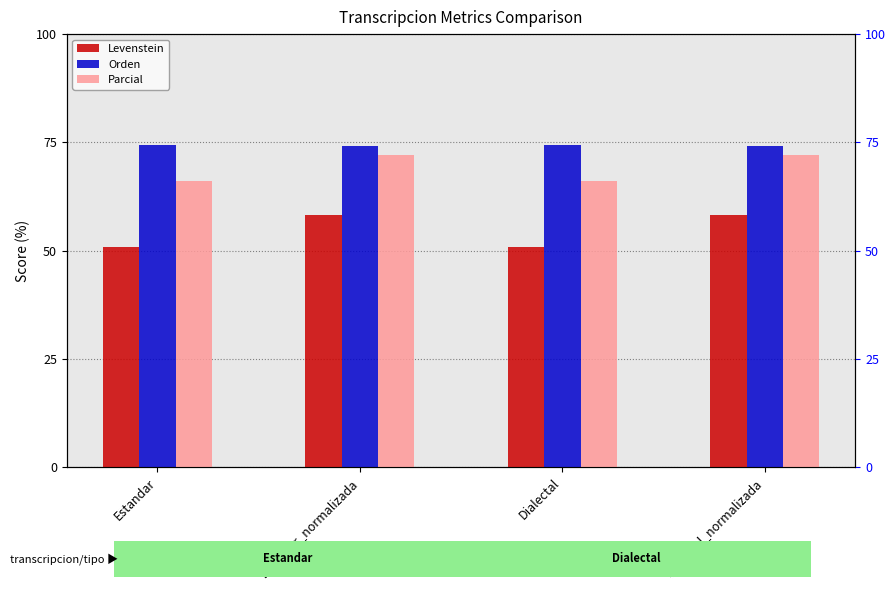

What position from the right is Dialectal_normalizada?

1